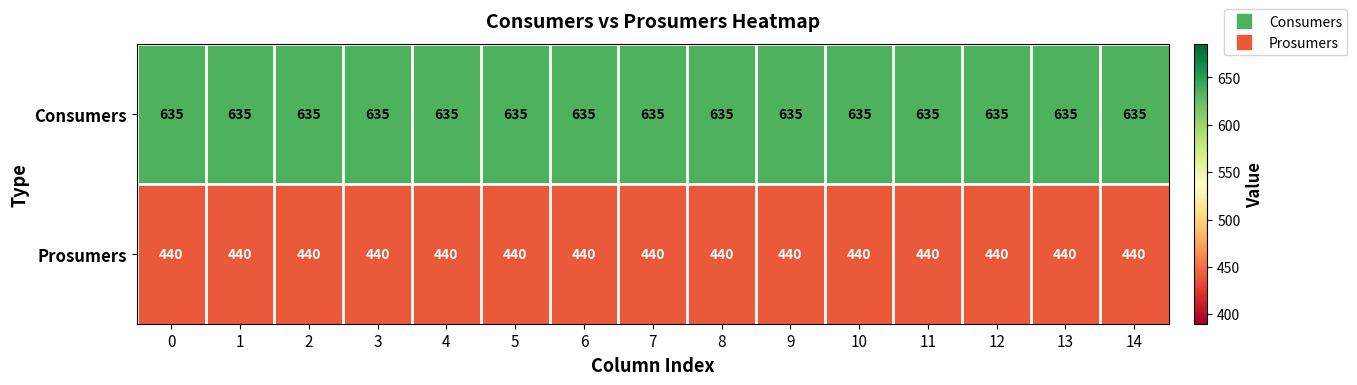

Which series has the largest total across all categories?

Consumers